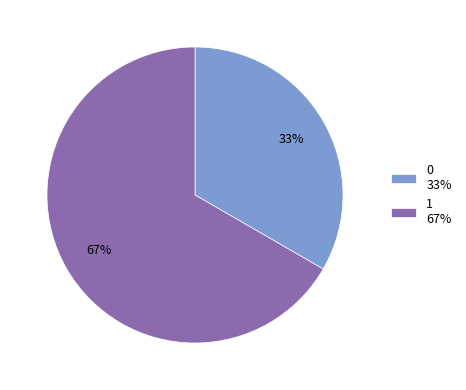

Count the number of slices in the pie.

2